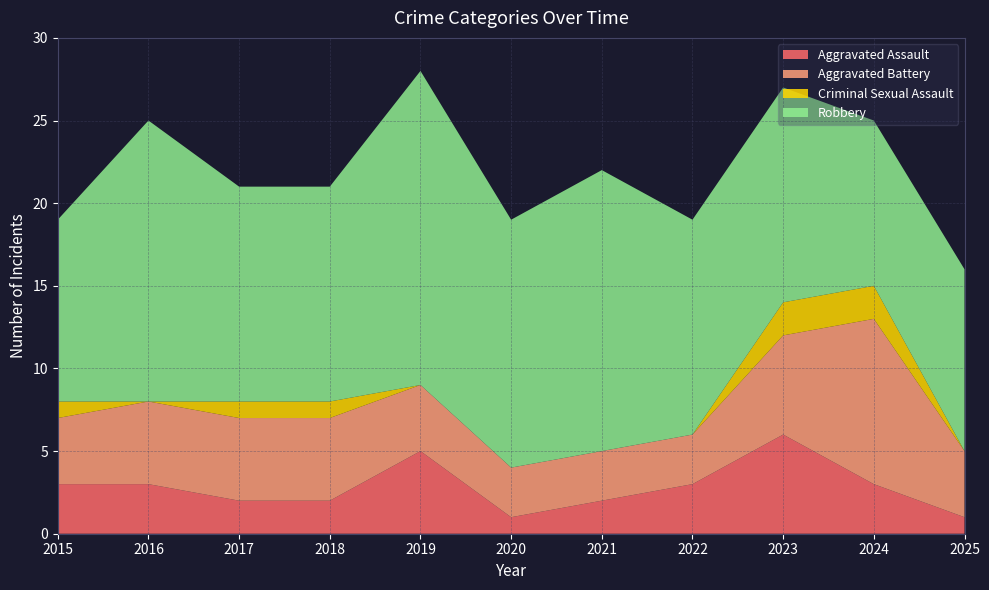

Reading left to right, list all the values displayed in this chart.

Aggravated Assault: 3	3	2	2	5	1	2	3	6	3	1
Aggravated Battery: 4	5	5	5	4	3	3	3	6	10	4
Criminal Sexual Assault: 1	0	1	1	0	0	0	0	2	2	0
Robbery: 11	17	13	13	19	15	17	13	13	10	11